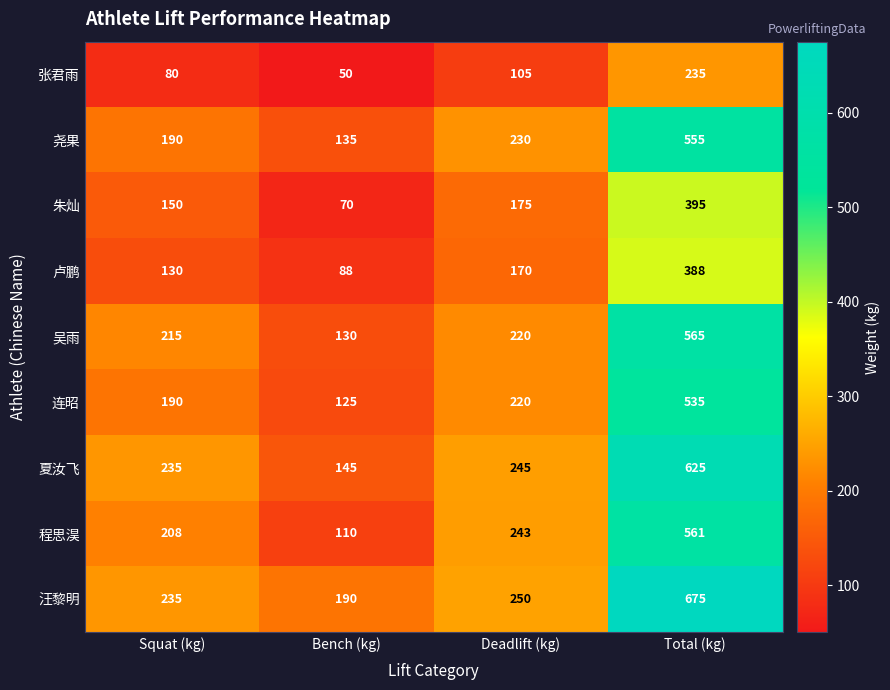

What is the greatest value displayed?

675